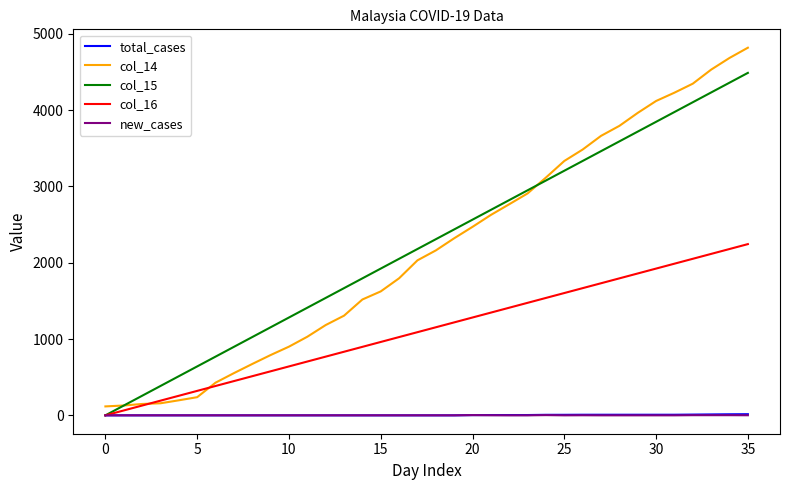

Which series has the widest spread of values?

col_14